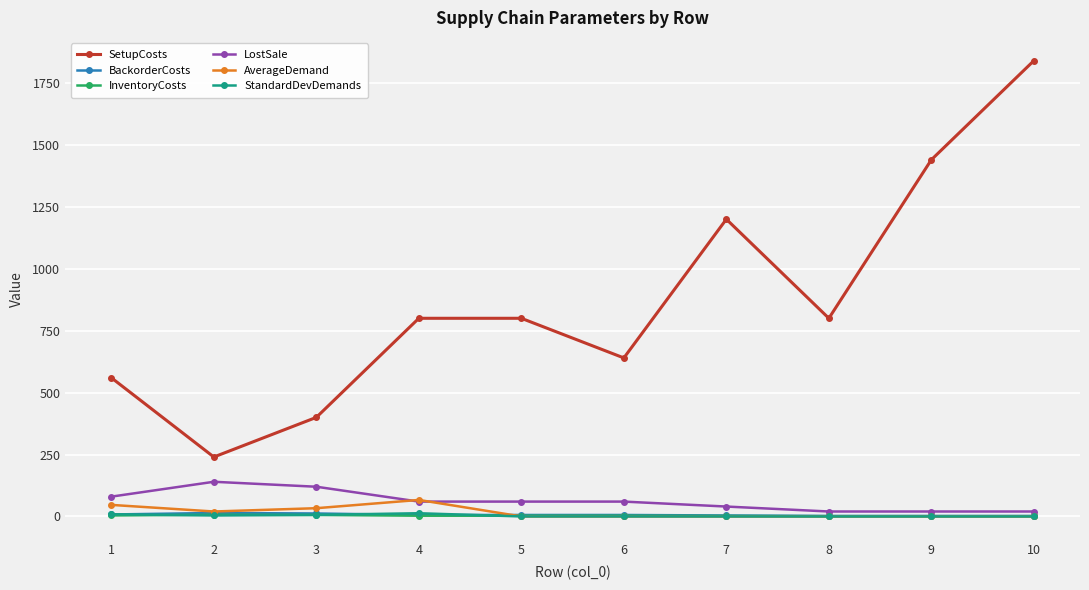

Which series has the widest spread of values?

SetupCosts